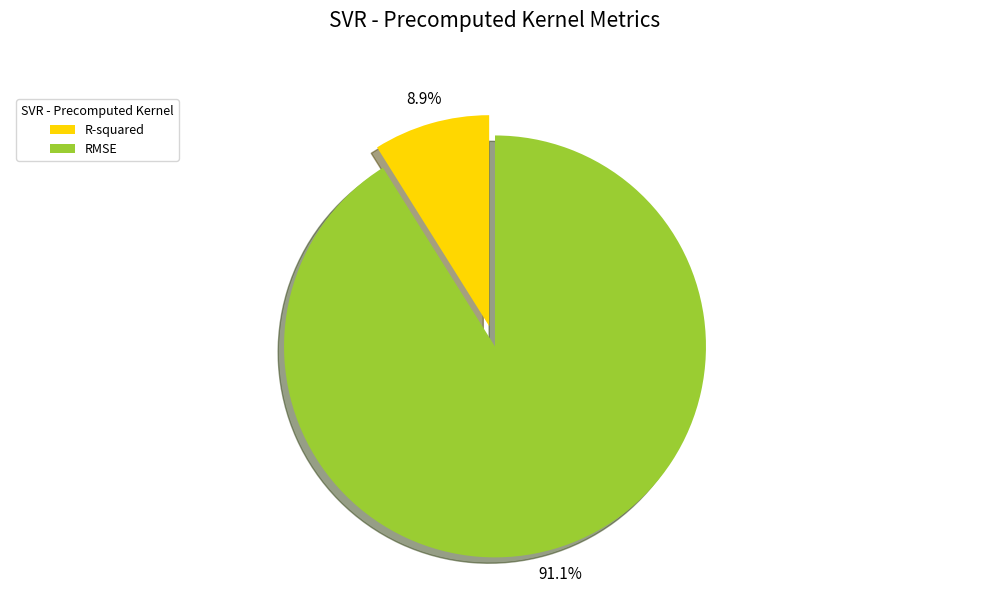

True or false: R-squared accounts for 9% of the total.

True